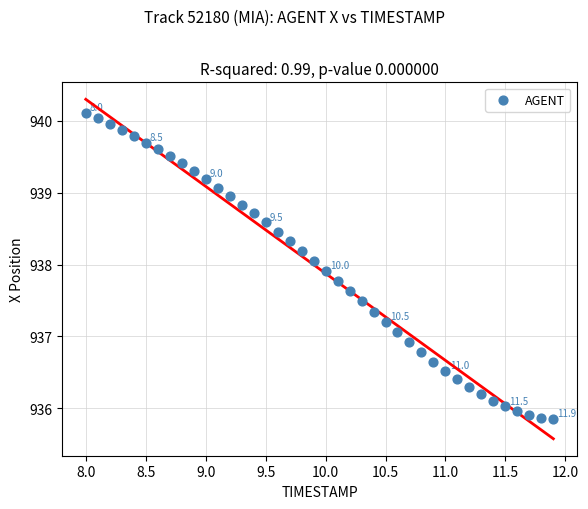

What is the range of X values (max minus min)?

3.9